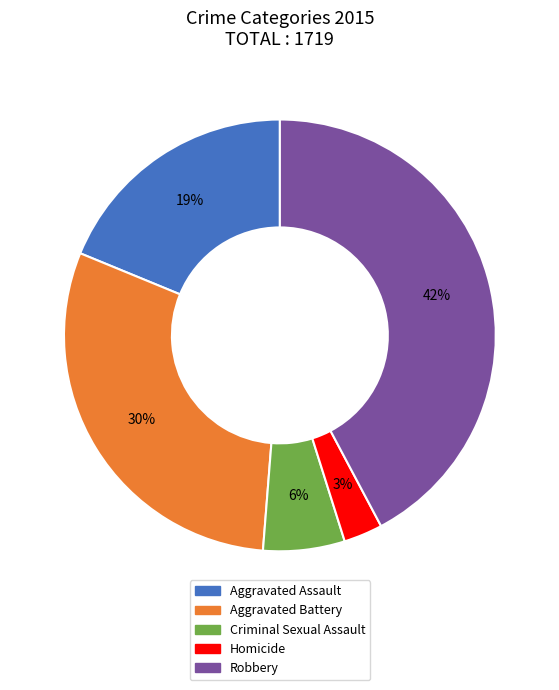

Between Aggravated Assault and Robbery, which is larger?

Robbery